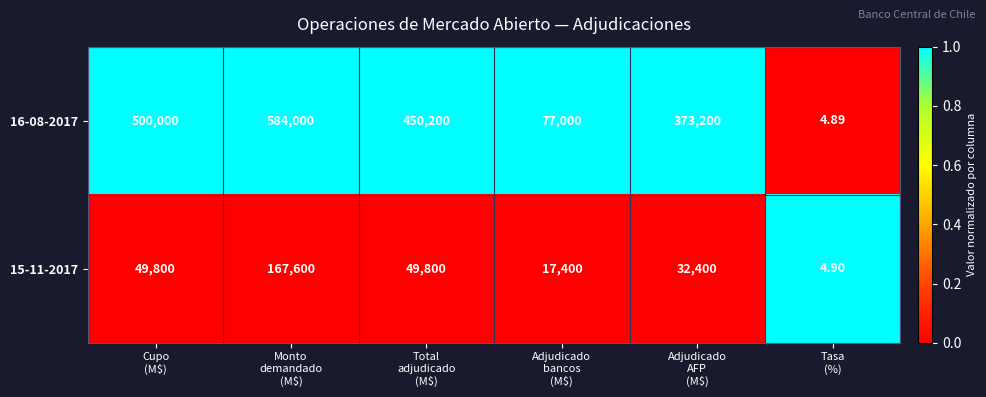

At which category does the chart reach its peak across all series?

Monto
demandado
(M$)